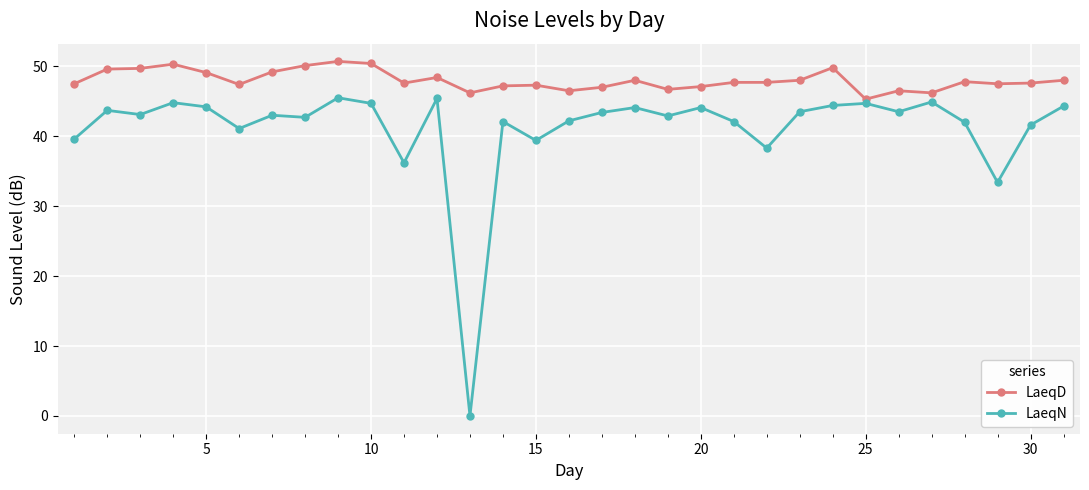

Which series has the largest total across all categories?

LaeqD